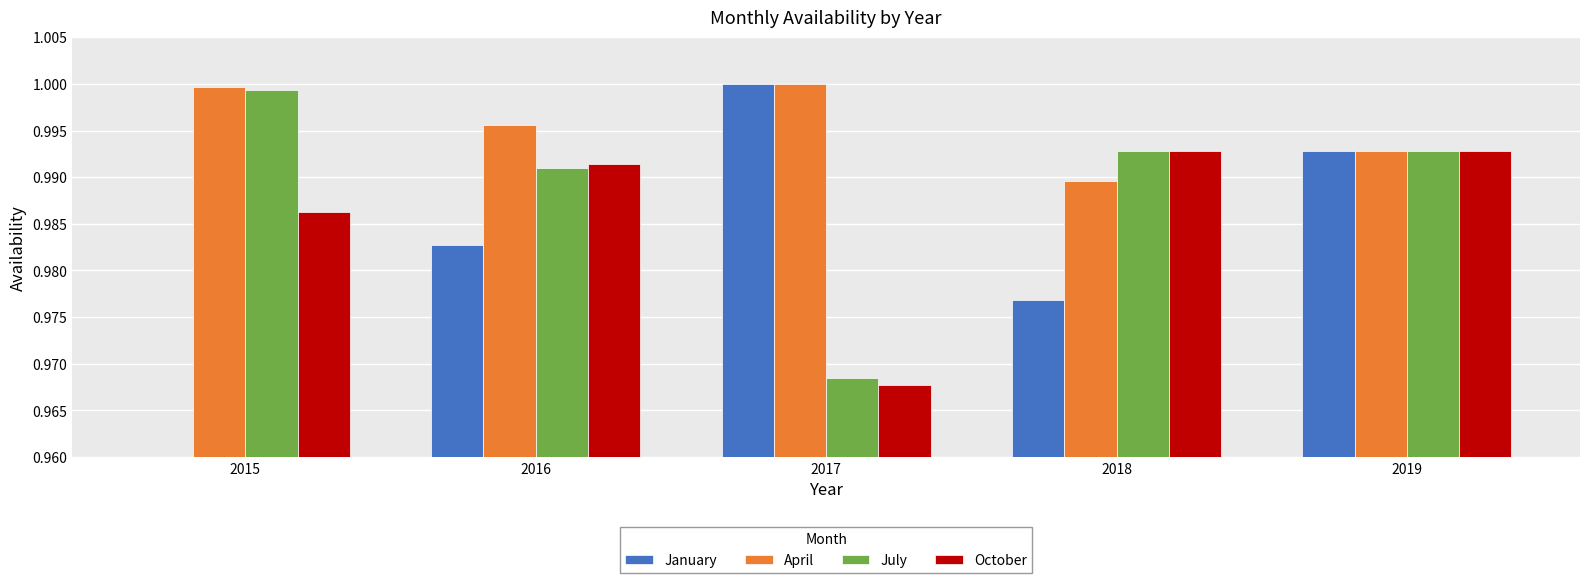

At how many categories does at least one series exceed 0?

5